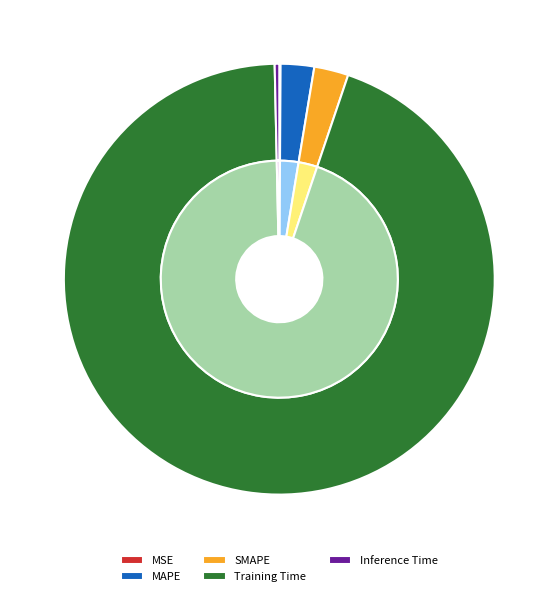

How many segments does this pie chart have?

5